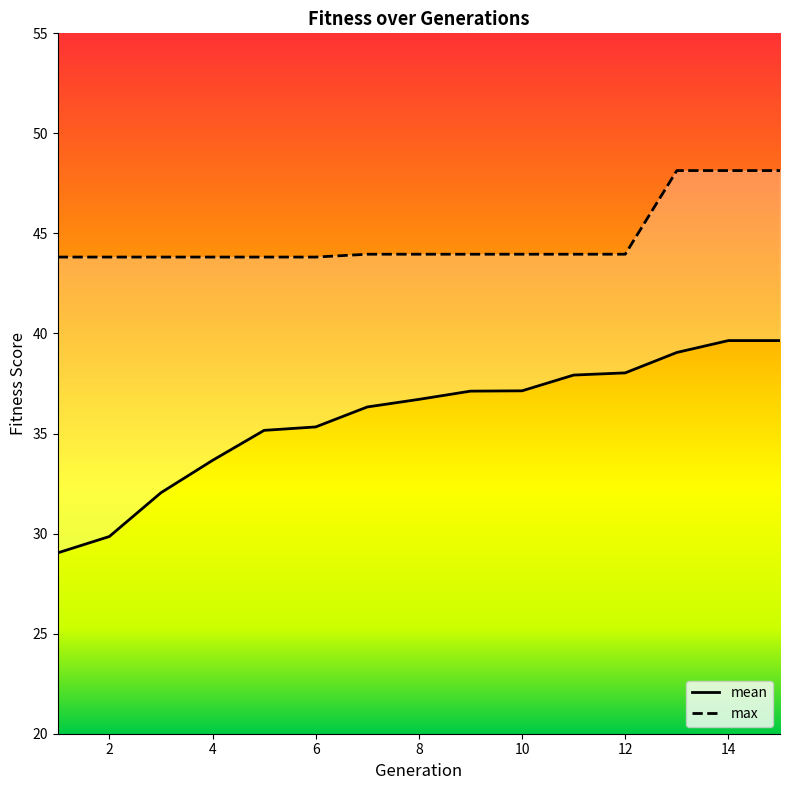

True or false: max and mean intersect in this chart.

False